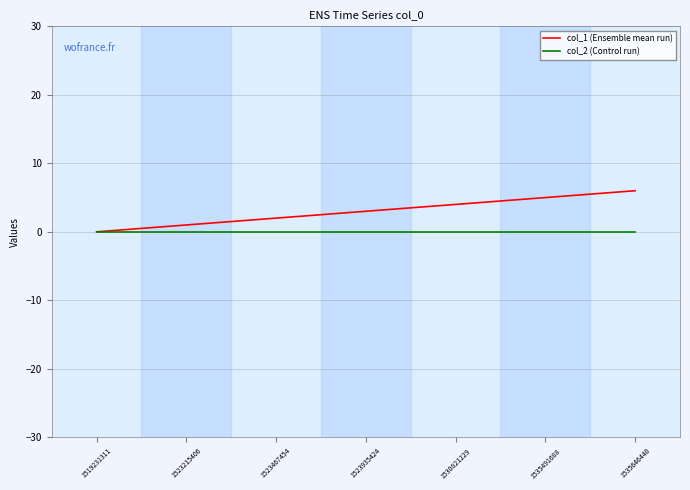

What is the difference between the highest and lowest values at 1535646440?

6